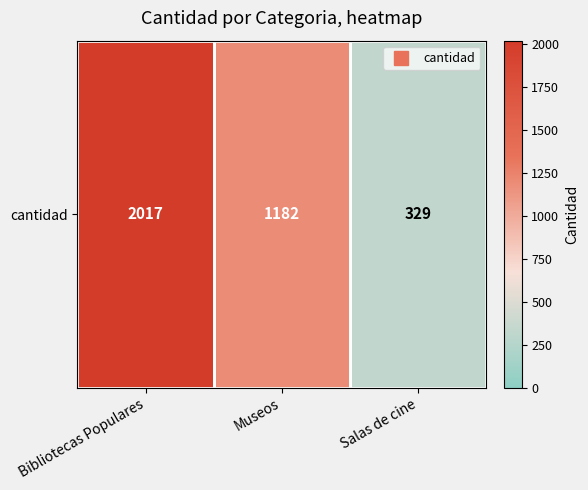

List the labels in order of value, largest first.

Bibliotecas Populares, Museos, Salas de cine